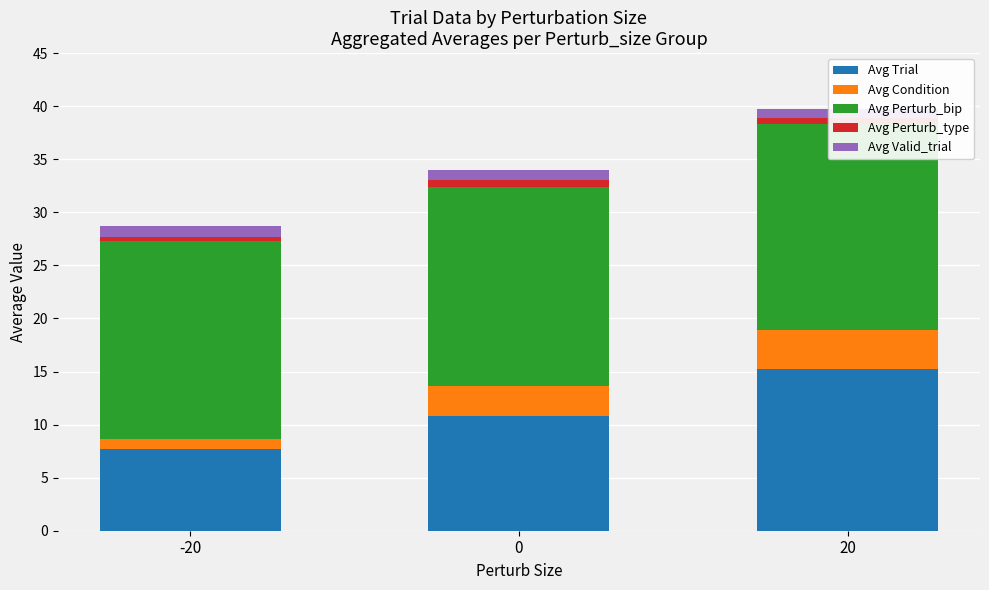

Rank the series by their maximum value, from lowest to highest.

Avg Perturb_type, Avg Valid_trial, Avg Condition, Avg Trial, Avg Perturb_bip